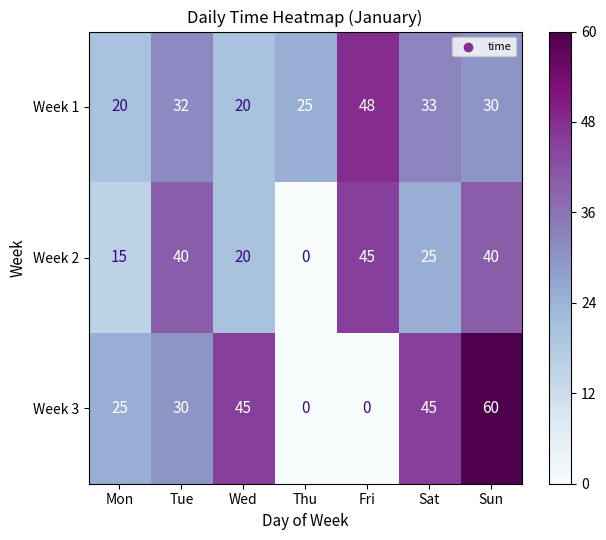

What is the difference between the highest and lowest values at Thu?

25